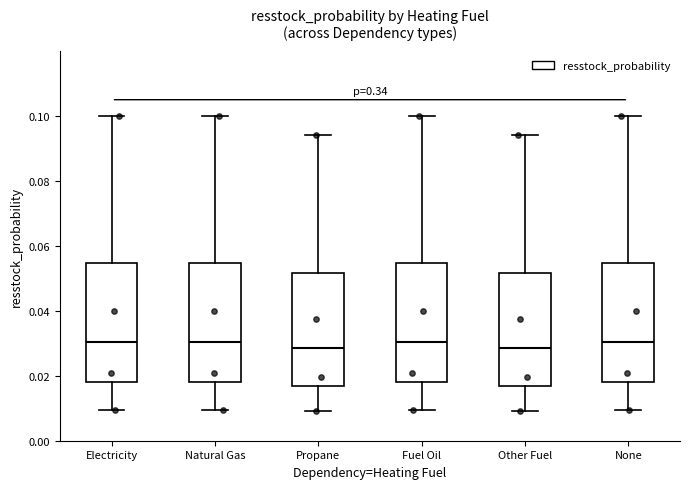

Reading left to right, read every box against the y-axis: the position of its median line, the range the box covers, and the ends of its whiskers. The values are not printed on the chart, so give them approximately, as read against the axis.

Electricity: median 0.030, box 0.018 to 0.054, whiskers 0.010 to 0.100
Natural Gas: median 0.030, box 0.018 to 0.054, whiskers 0.010 to 0.100
Propane: median 0.028, box 0.016 to 0.052, whiskers 0.010 to 0.094
Fuel Oil: median 0.030, box 0.018 to 0.054, whiskers 0.010 to 0.100
Other Fuel: median 0.028, box 0.016 to 0.052, whiskers 0.010 to 0.094
None: median 0.030, box 0.018 to 0.054, whiskers 0.010 to 0.100